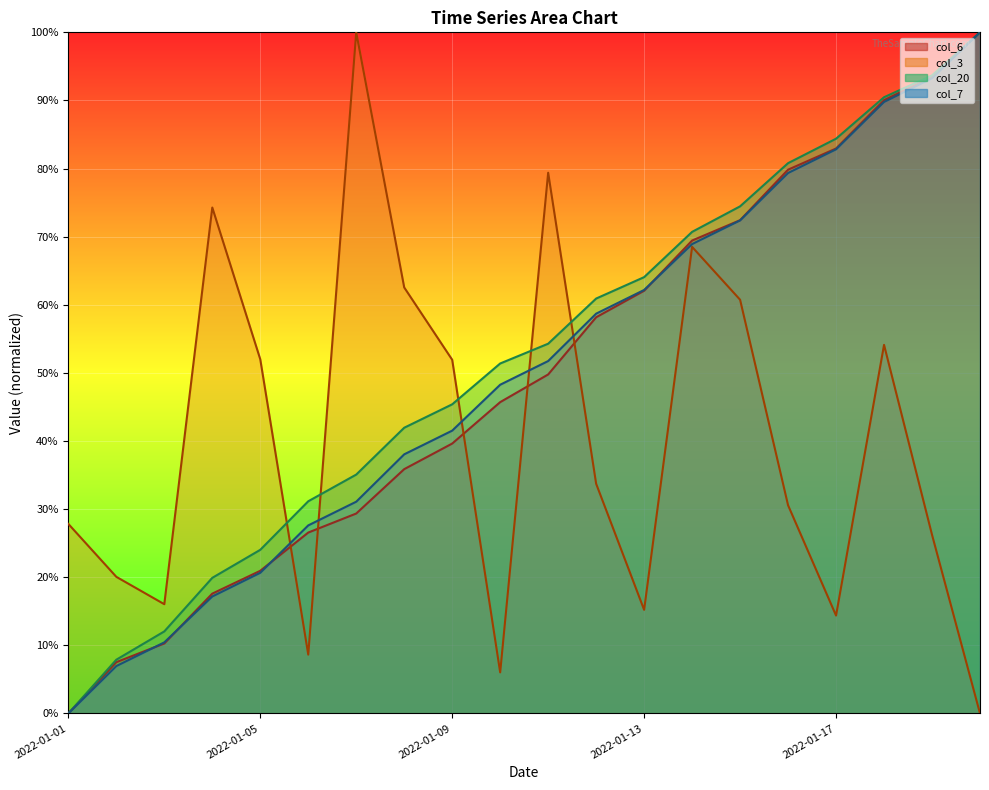

Reading right to left, list all the values displayed in this chart.

col_3: 2022-01-20=0.0	2022-01-19=26.2	2022-01-18=54.1	2022-01-17=14.4	2022-01-16=30.6	2022-01-15=60.7	2022-01-14=68.5	2022-01-13=15.2	2022-01-12=33.7	2022-01-11=79.4	2022-01-10=6.0	2022-01-09=51.9	2022-01-08=62.5	2022-01-07=100.0	2022-01-06=8.6	2022-01-05=52.0	2022-01-04=74.3	2022-01-03=16.0	2022-01-02=20.1	2022-01-01=27.8
col_6: 2022-01-20=100.0	2022-01-19=93.5	2022-01-18=90.0	2022-01-17=82.9	2022-01-16=79.8	2022-01-15=72.4	2022-01-14=69.4	2022-01-13=62.1	2022-01-12=58.2	2022-01-11=49.8	2022-01-10=45.7	2022-01-09=39.6	2022-01-08=35.9	2022-01-07=29.4	2022-01-06=26.6	2022-01-05=20.9	2022-01-04=17.6	2022-01-03=10.3	2022-01-02=7.5	2022-01-01=0.0
col_7: 2022-01-20=100.0	2022-01-19=93.3	2022-01-18=89.8	2022-01-17=82.8	2022-01-16=79.3	2022-01-15=72.4	2022-01-14=68.9	2022-01-13=62.2	2022-01-12=58.7	2022-01-11=51.7	2022-01-10=48.3	2022-01-09=41.5	2022-01-08=38.0	2022-01-07=31.1	2022-01-06=27.6	2022-01-05=20.7	2022-01-04=17.2	2022-01-03=10.4	2022-01-02=7.0	2022-01-01=0.0
col_19: 2022-01-20=100.0	2022-01-19=93.7	2022-01-18=90.5	2022-01-17=84.4	2022-01-16=80.8	2022-01-15=74.5	2022-01-14=70.7	2022-01-13=64.1	2022-01-12=60.9	2022-01-11=54.3	2022-01-10=51.4	2022-01-09=45.4	2022-01-08=41.9	2022-01-07=35.1	2022-01-06=31.2	2022-01-05=24.0	2022-01-04=19.9	2022-01-03=12.0	2022-01-02=7.9	2022-01-01=0.0